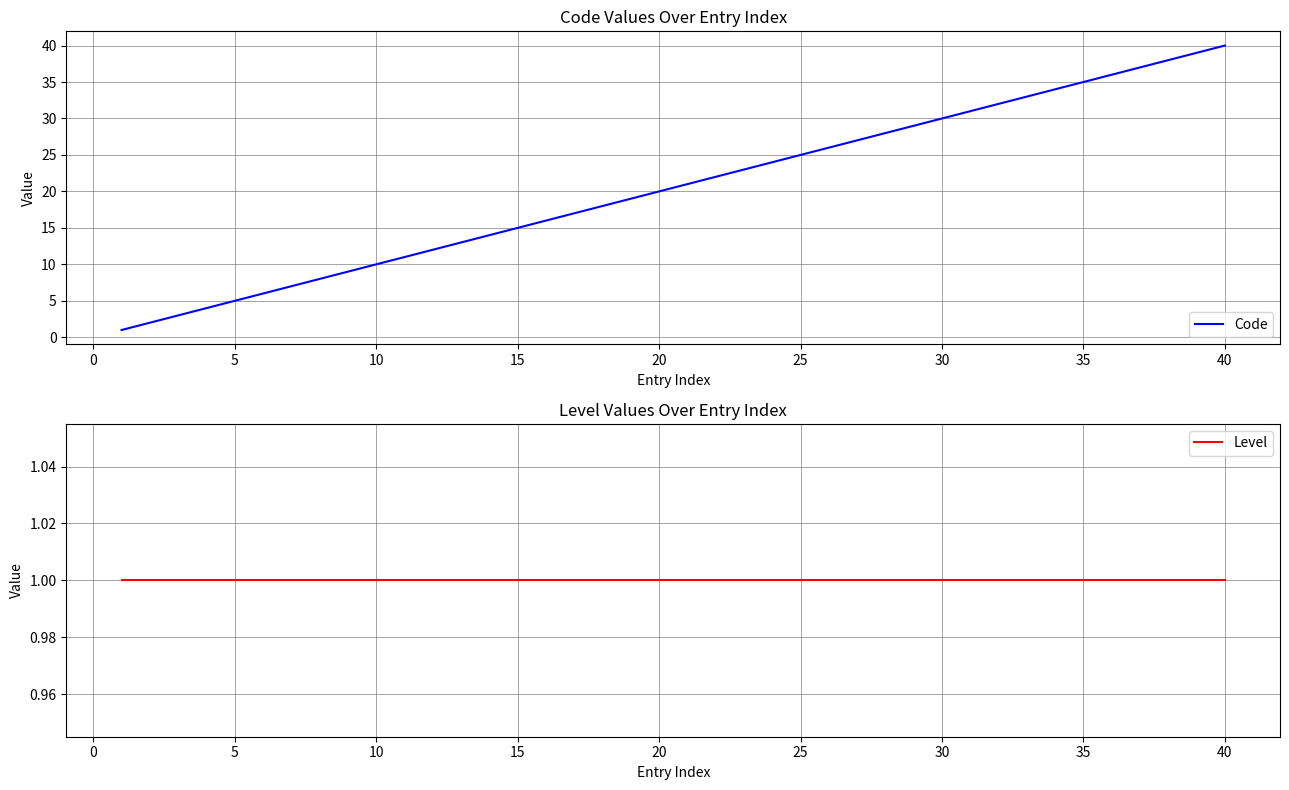

Which category has the highest value in the Code series?

40